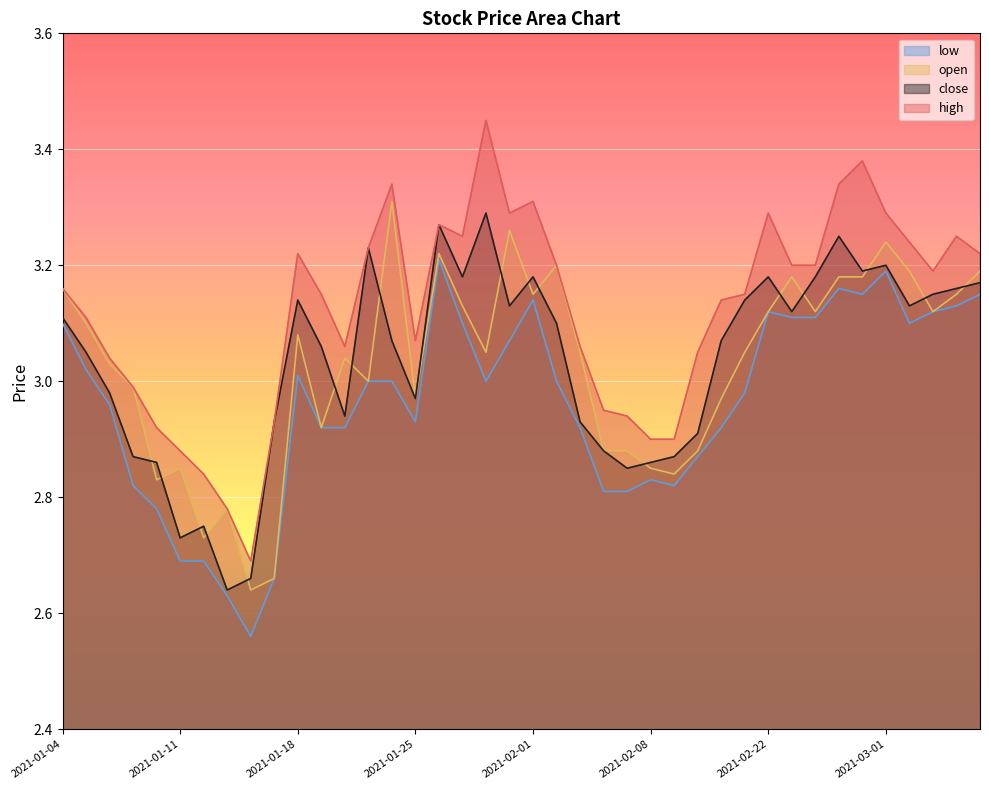

Where is the first local maximum for low?

2021-01-18